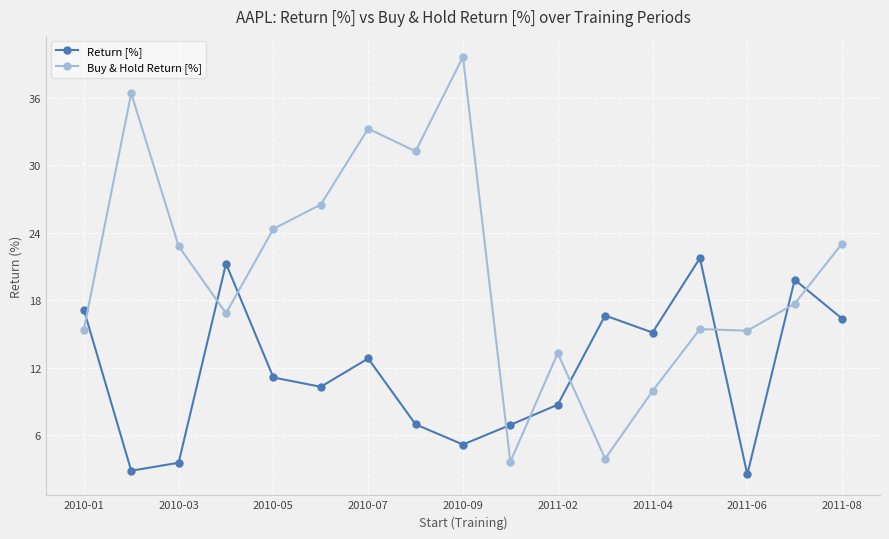

Count the number of data series in this chart.

2